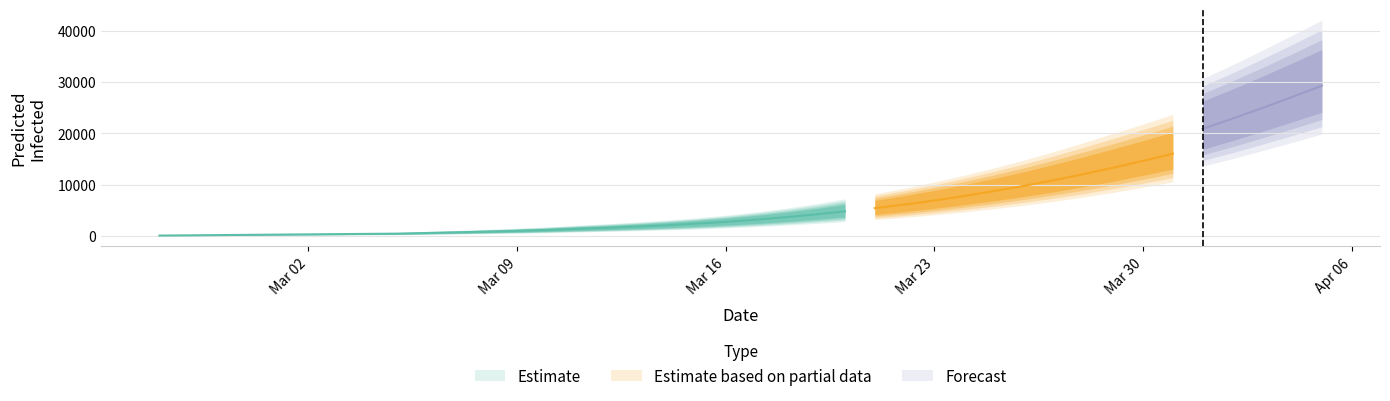

What is the value of the predicted_current_infected_mean point at the 25th from the left?

5398